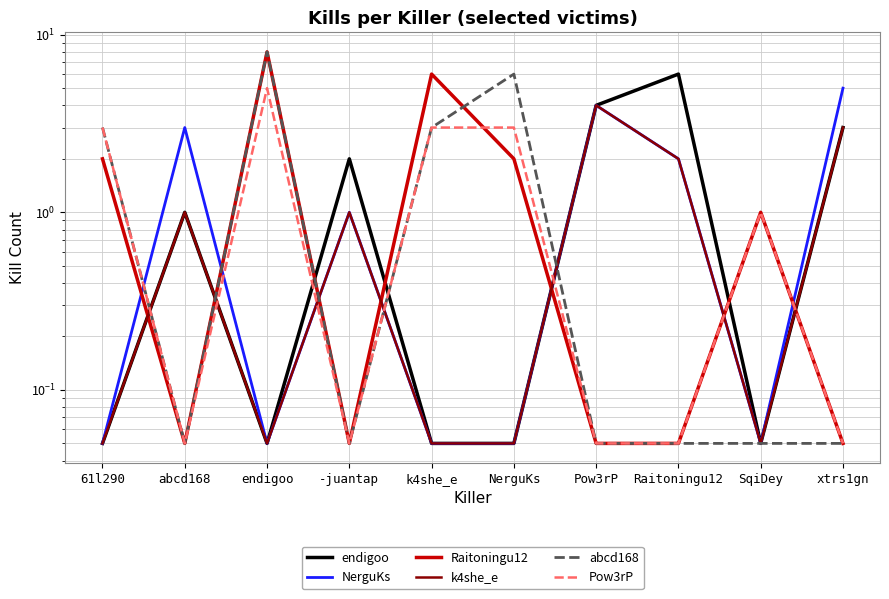

What is the sum of all Pow3rP values?

15.2